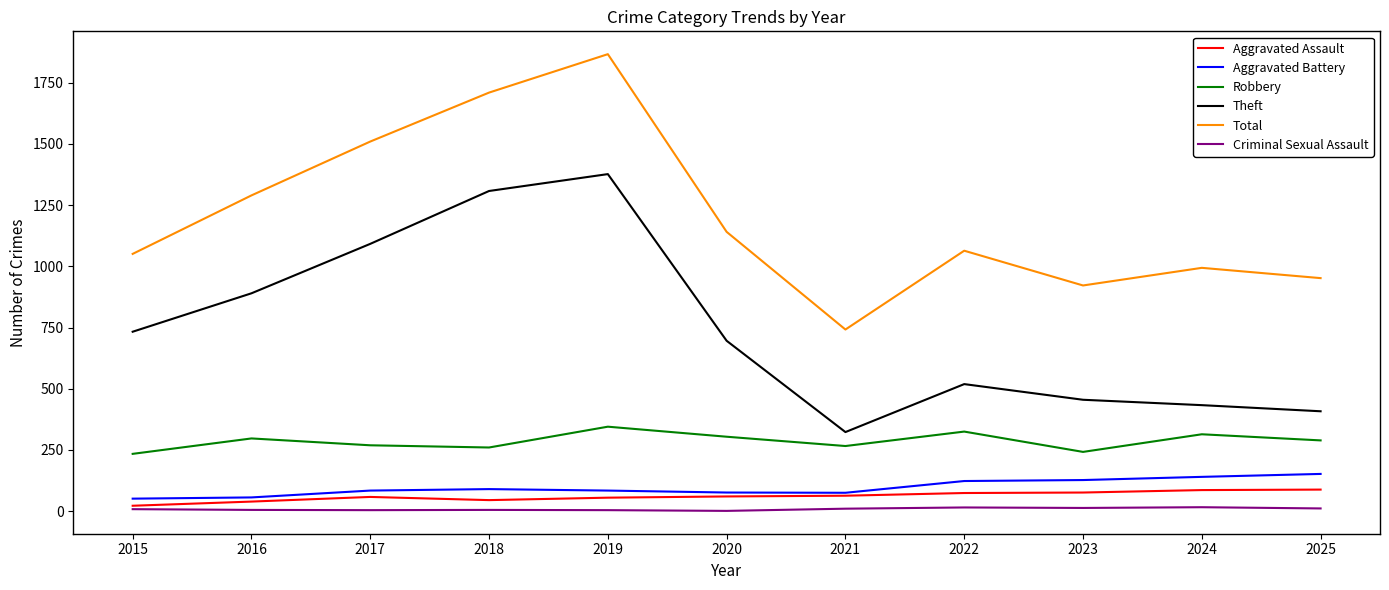

Which series changed the most between 2015 and 2019?

Total